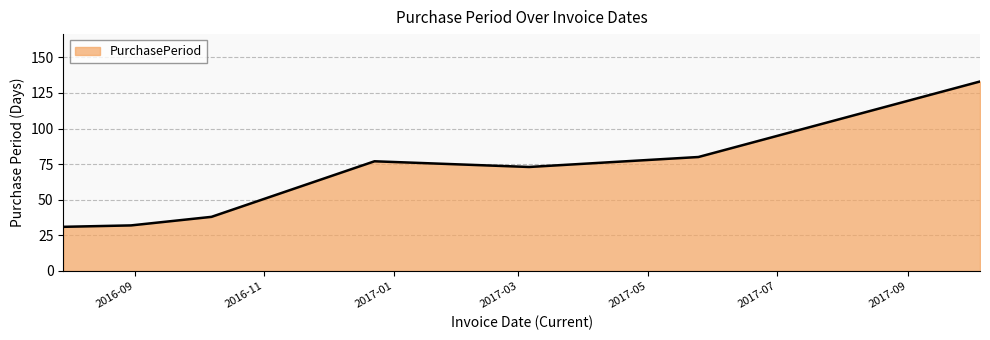

How many distinct data groups are displayed?

1